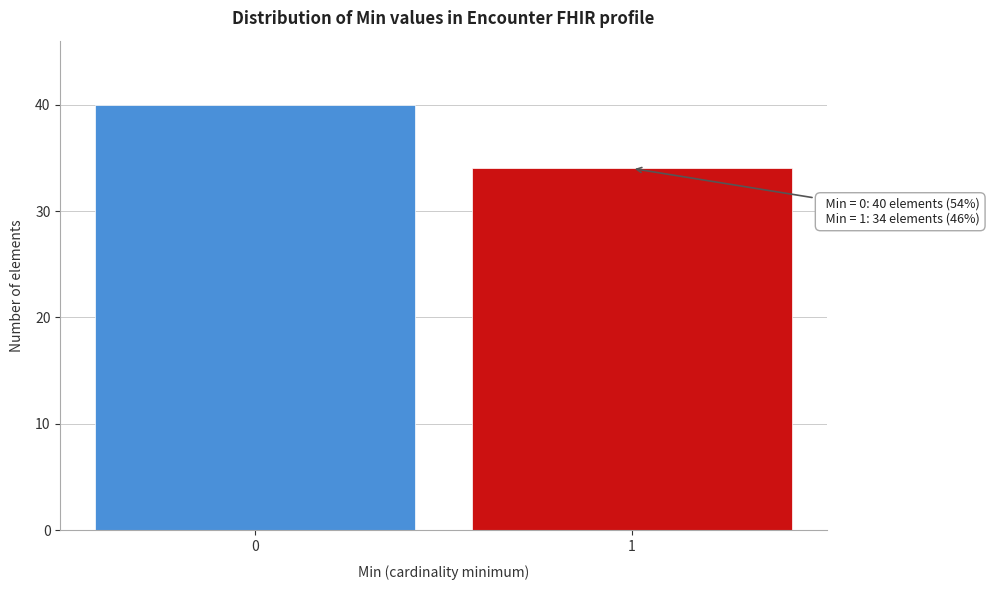

Reading left to right, transcribe all the data shown in this chart.

0=40	1=34